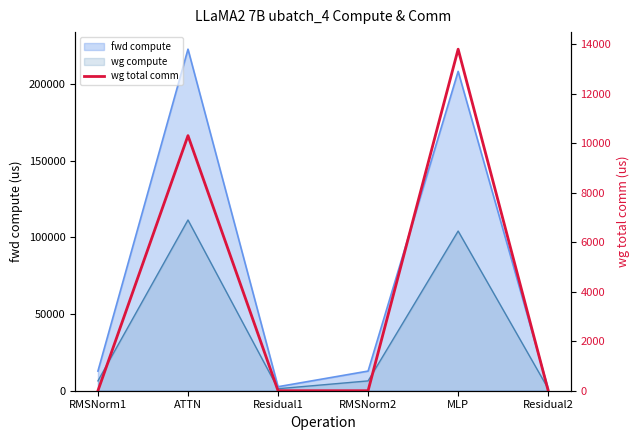

The value at RMSNorm2 is 5451.4. True or false?

False